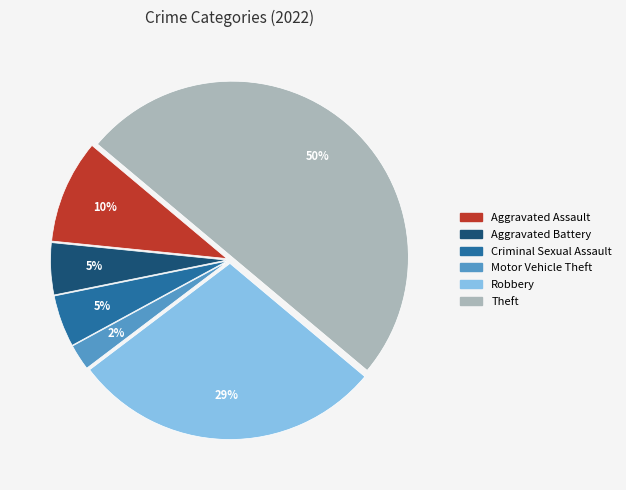

To the nearest percent, what percentage of the pie is Aggravated Assault?

10%